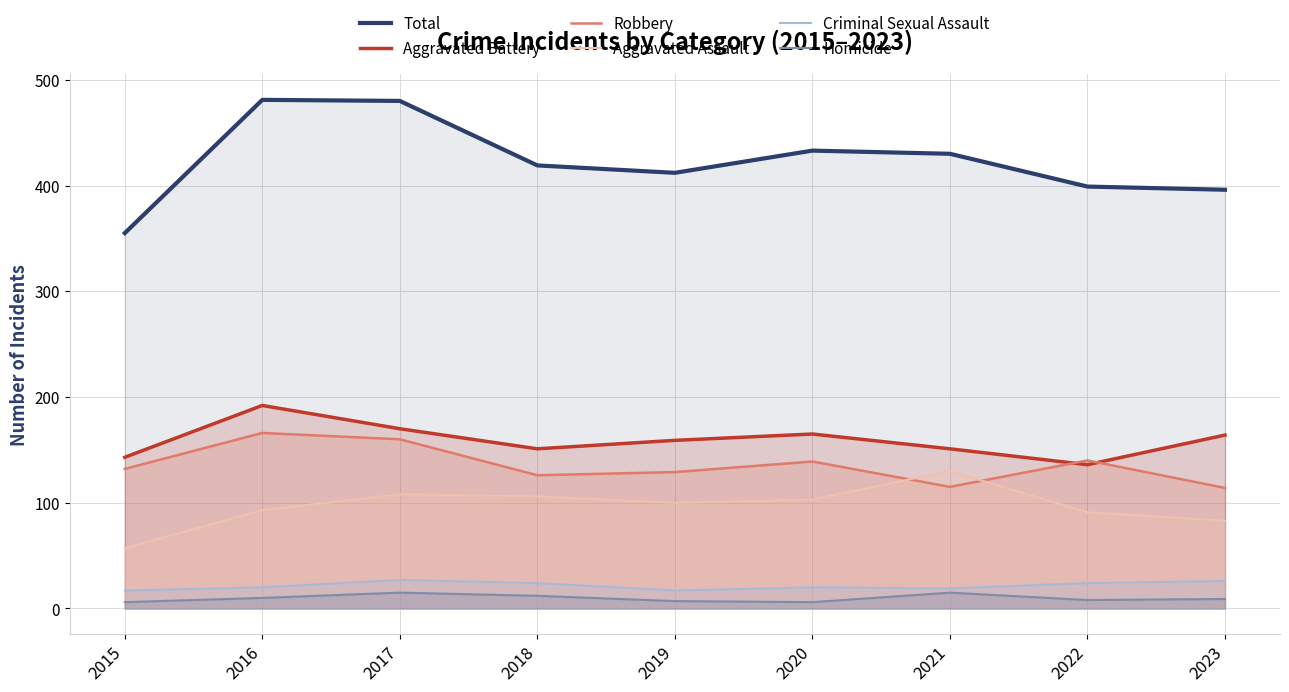

What is the difference between the highest and lowest values at 2023?

387